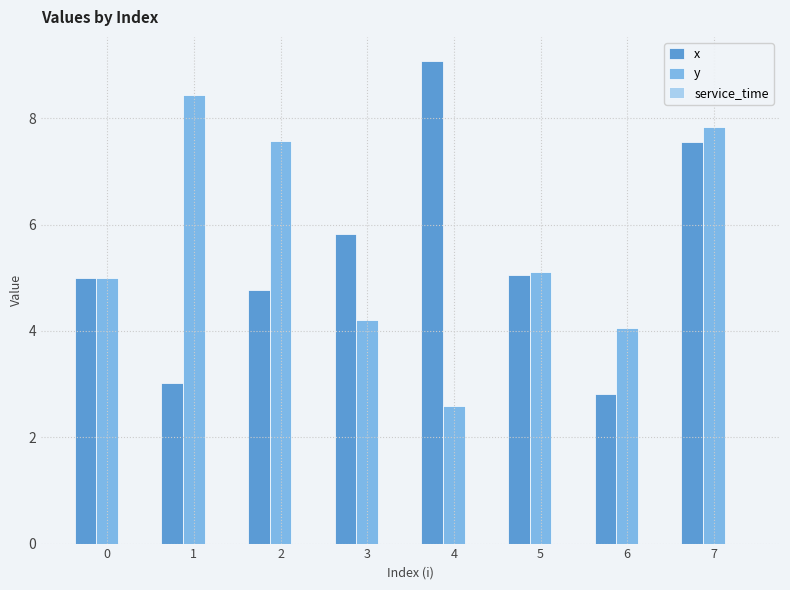

Which series changed the most between 3 and 7?

y